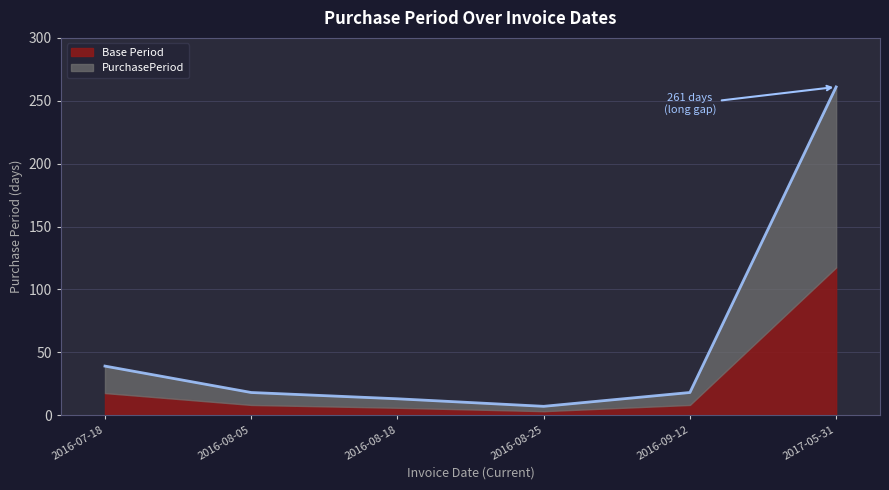

At which category is the sum across all series the highest?

2017-05-31